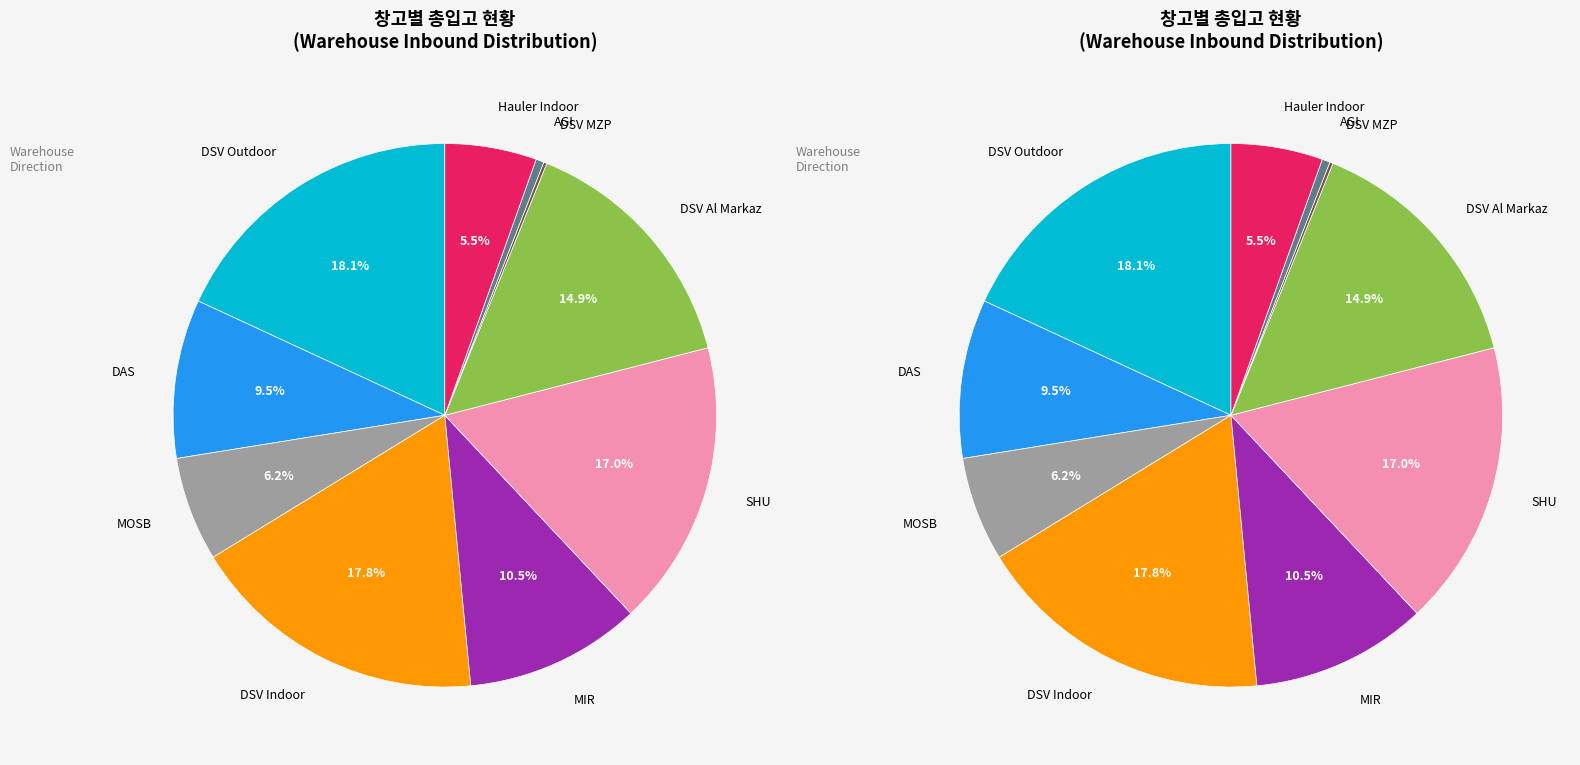

Rank the categories by value from lowest to highest.

DSV MZP, AGI, Hauler Indoor, MOSB, DAS, MIR, DSV Al Markaz, SHU, DSV Indoor, DSV Outdoor